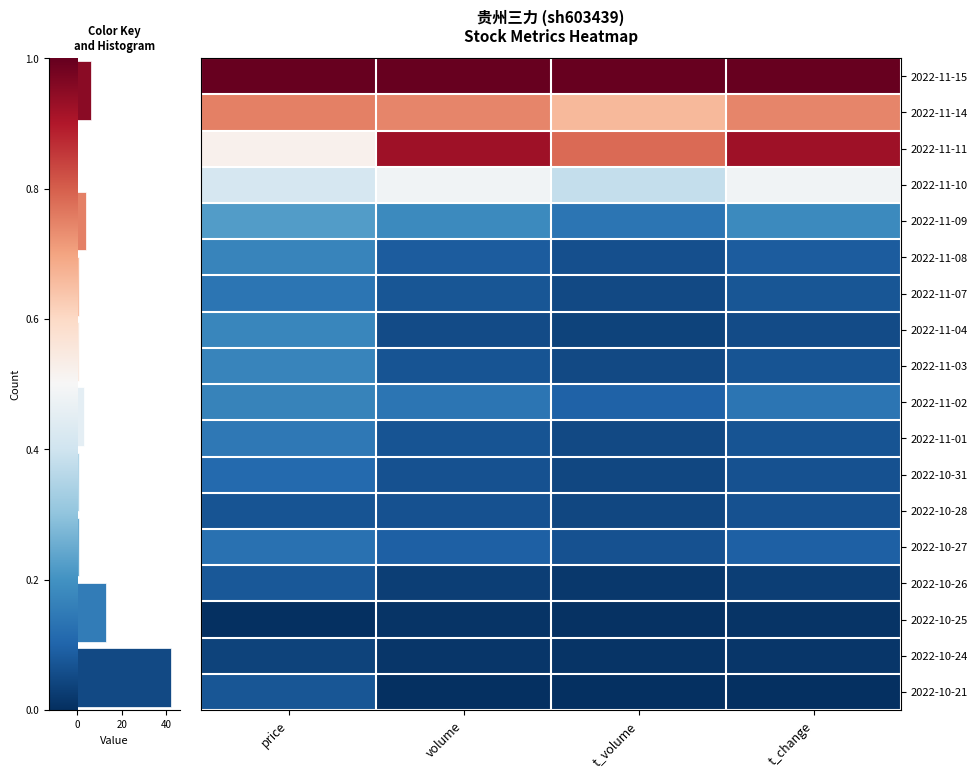

At how many categories does at least one series exceed 0?

4